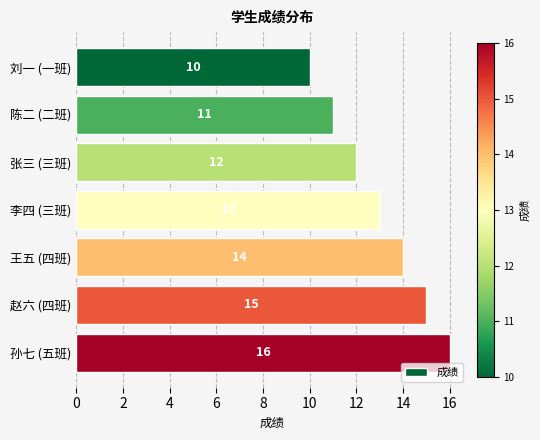

What is the smallest value displayed?

10